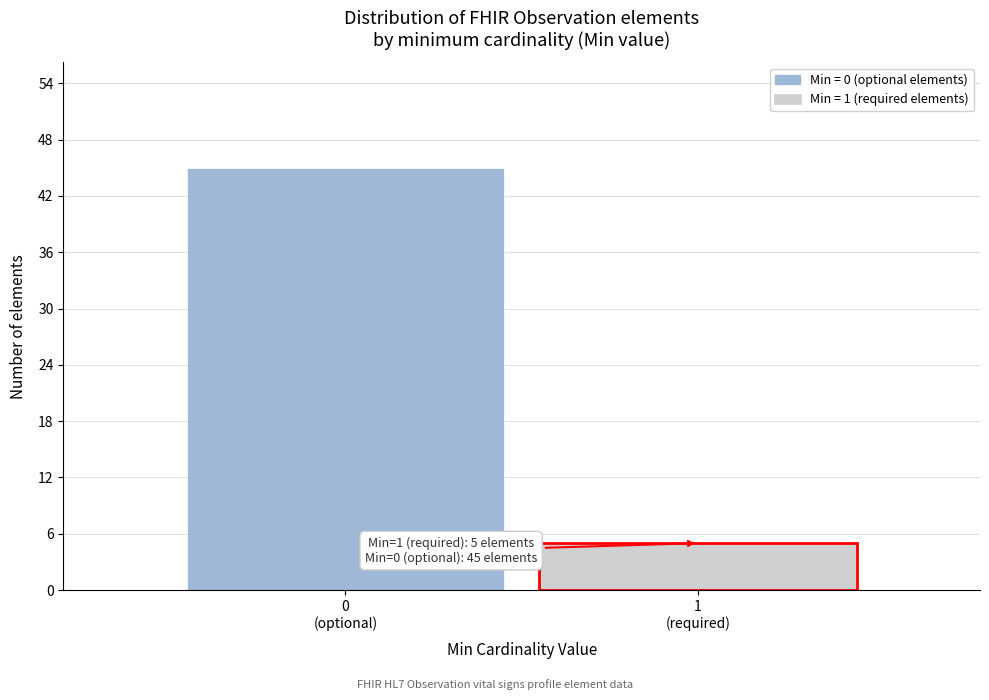

Reading right to left, extract all data points from this chart.

5	45